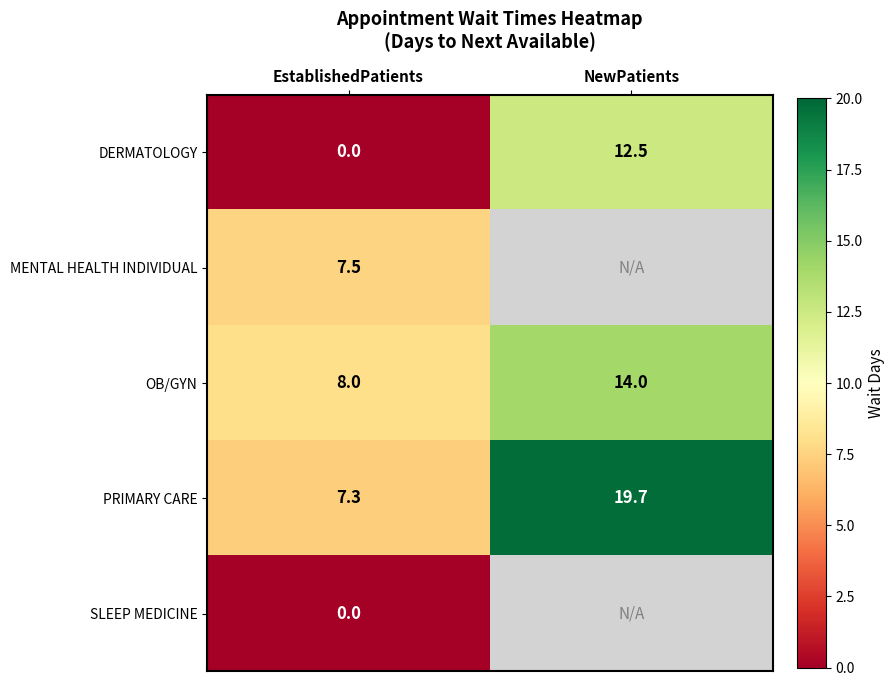

How many positive values does the DERMATOLOGY series have?

1